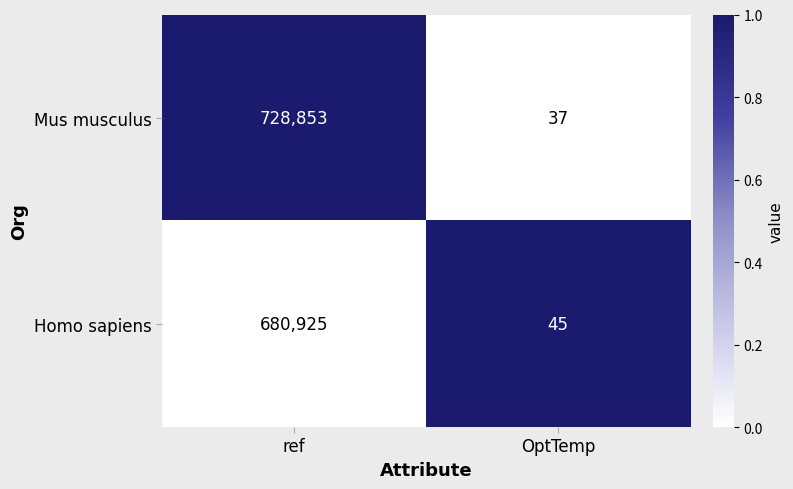

What is the sum of the Mus musculus values at ref and OptTemp?

728890